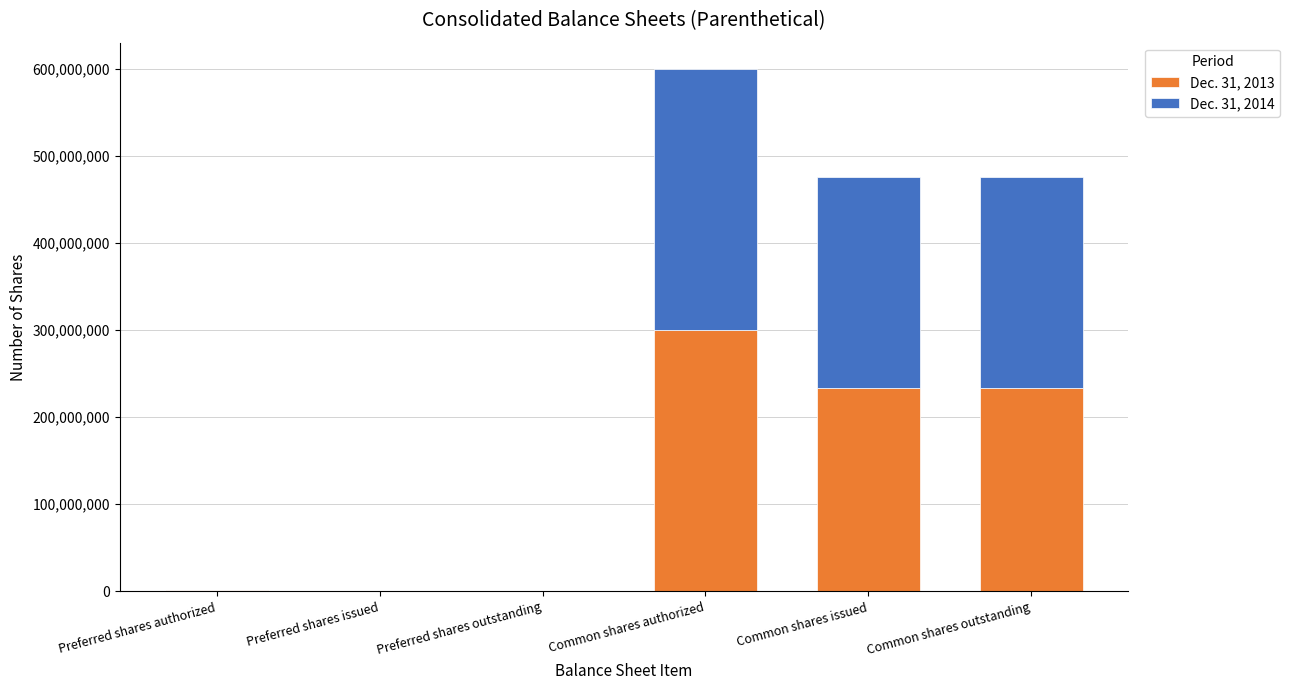

True or false: Dec. 31, 2013 has a value of 183978057 at Preferred shares issued.

False